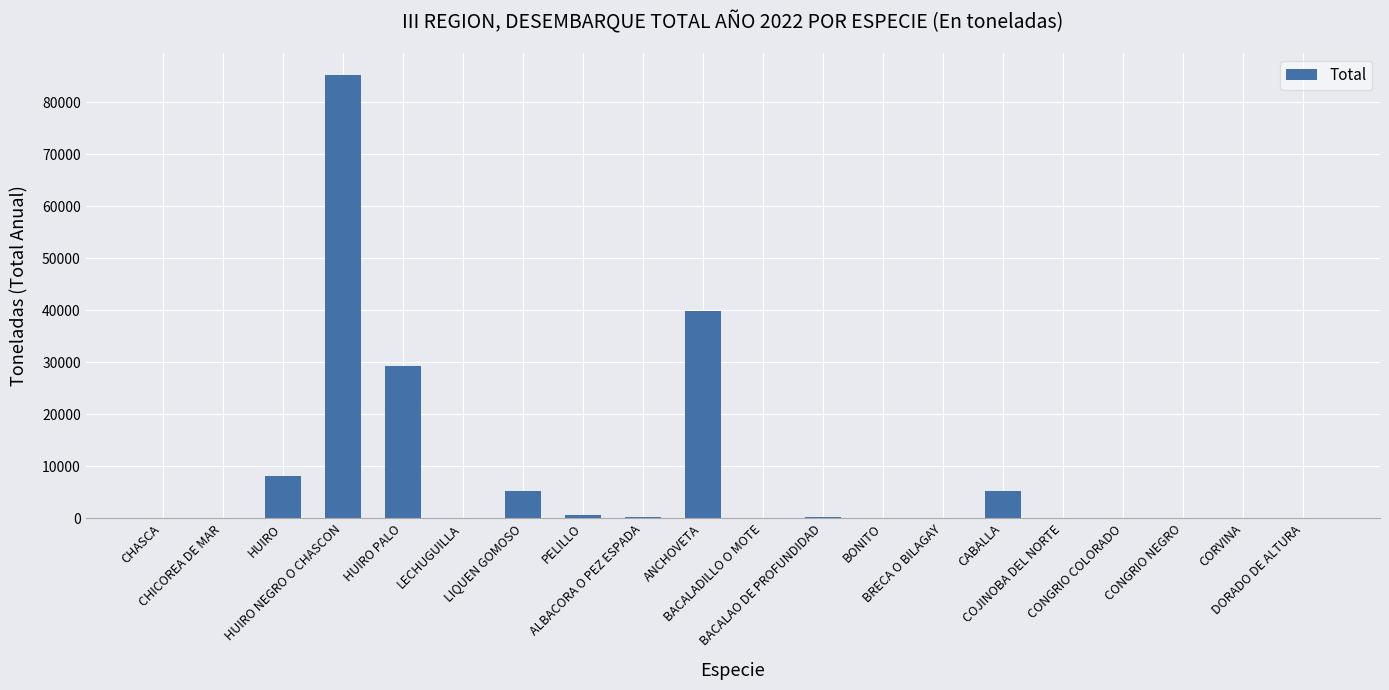

What is the sum of all values?

174477